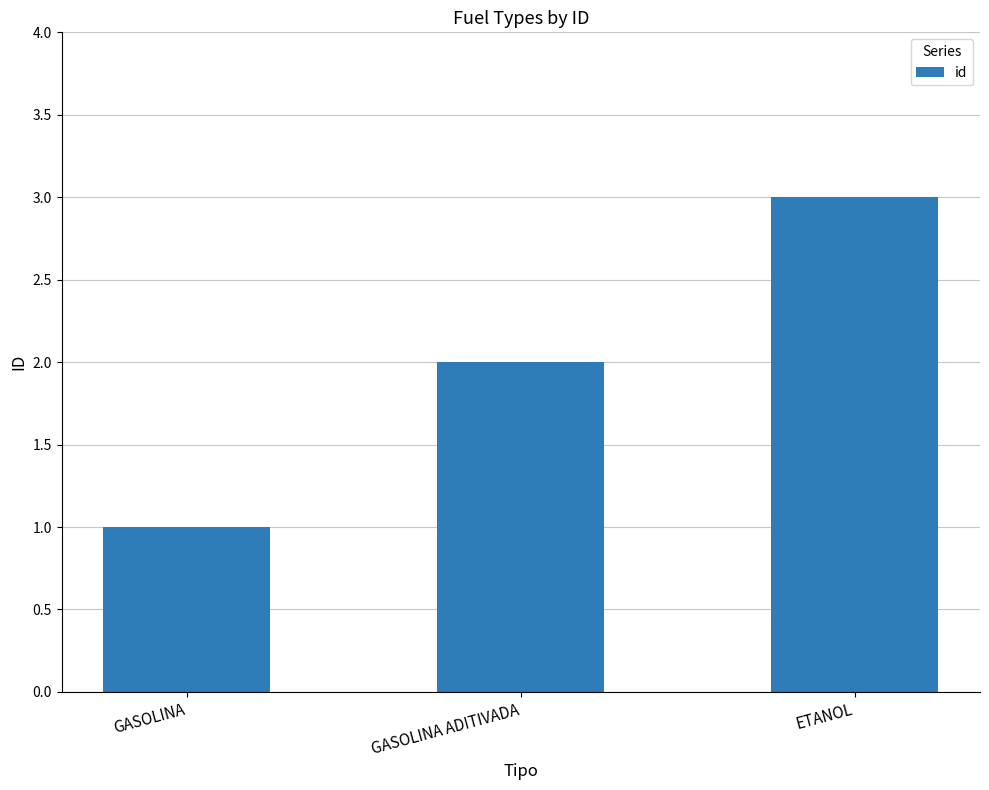

What is the sum of all values?

6